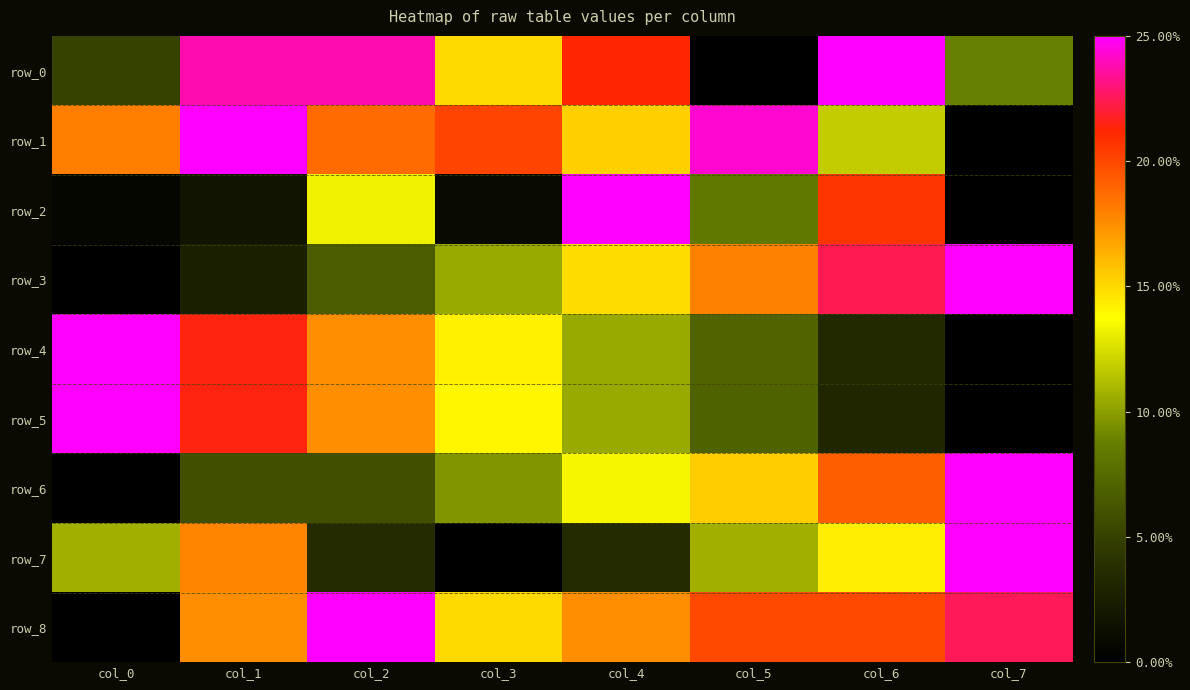

Is the value of row_5 at col_0 greater than the value of row_2 at col_0?

Yes